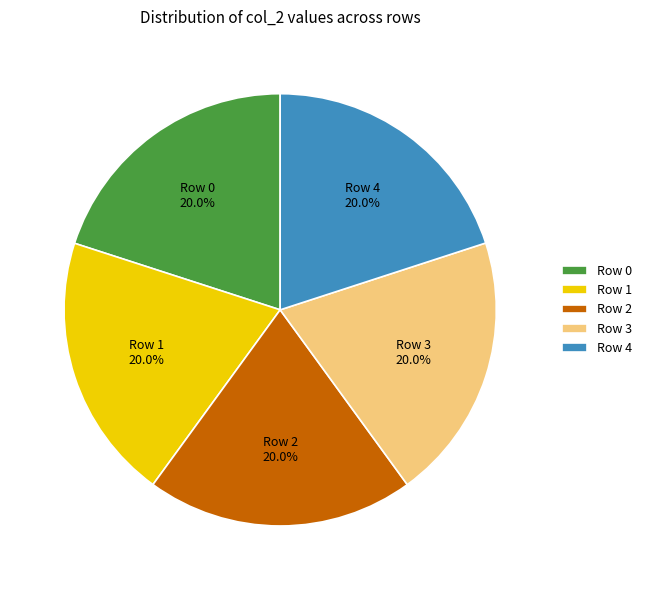

What percentage is the Row 3 slice, to the nearest percent?

20%